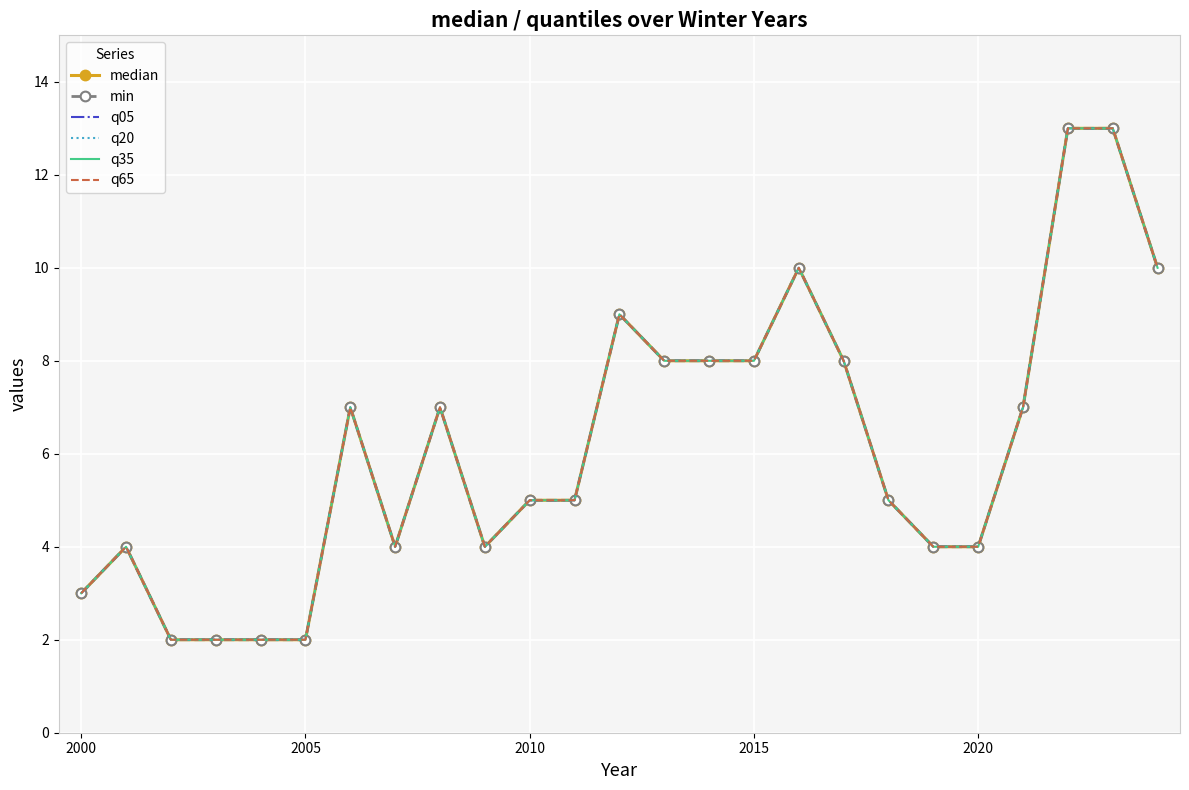

True or false: q20 and min intersect in this chart.

False